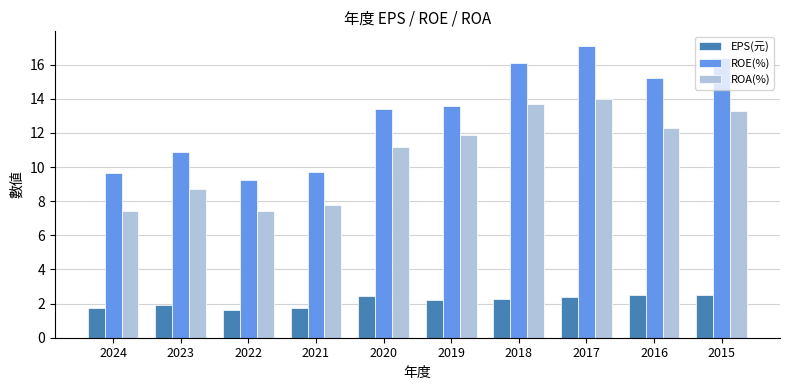

What value does the ROA(%) series have at 2021?

7.8